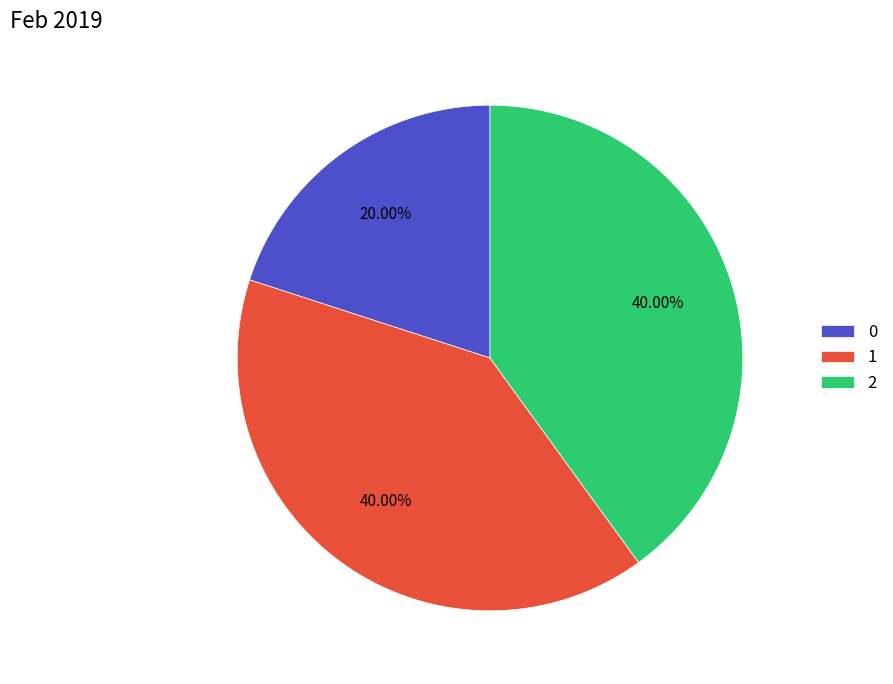

Is there any slice that represents more than half of the pie?

No